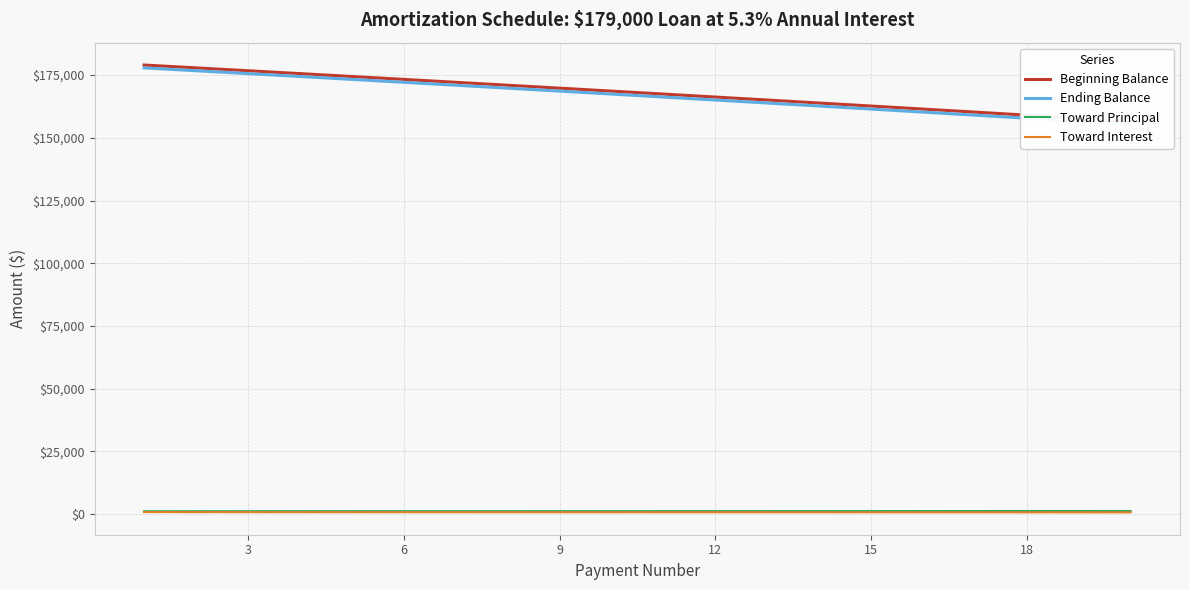

True or false: Toward Principal and Ending Balance cross at least once.

False